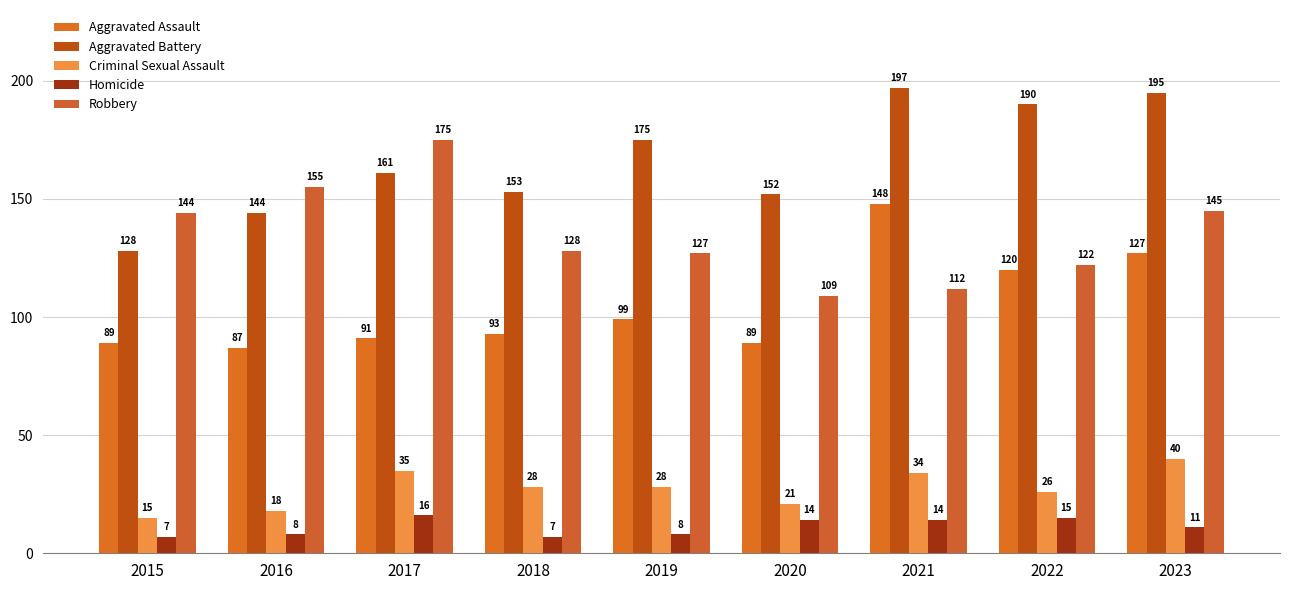

How many bars are there in total?

45